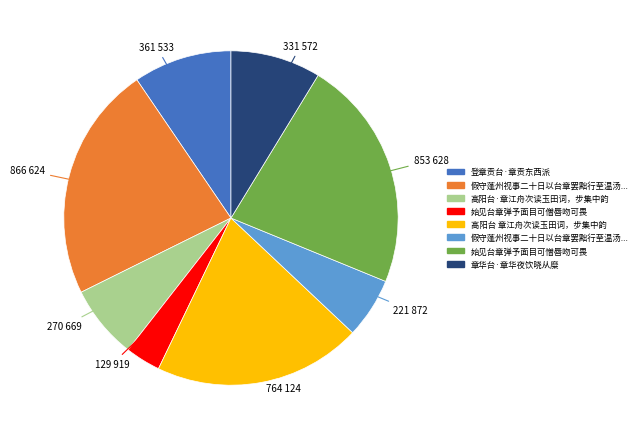

Is there any slice that represents more than half of the pie?

No